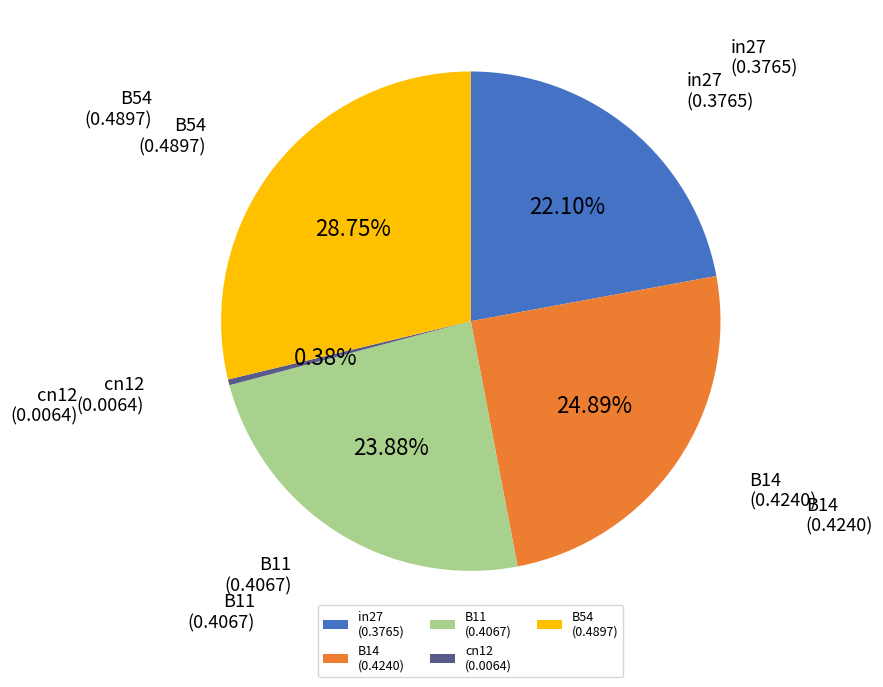

How many segments does this pie chart have?

5